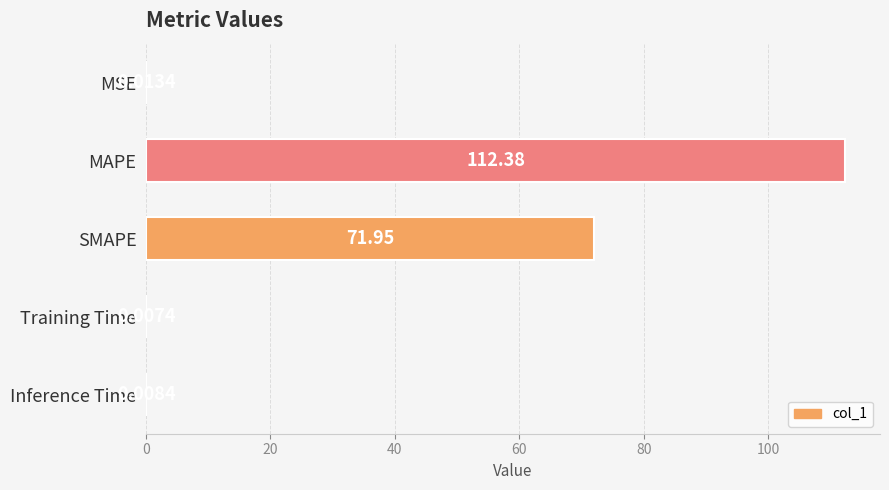

What is the sum of the values at Inference Time and MAPE?

112.4